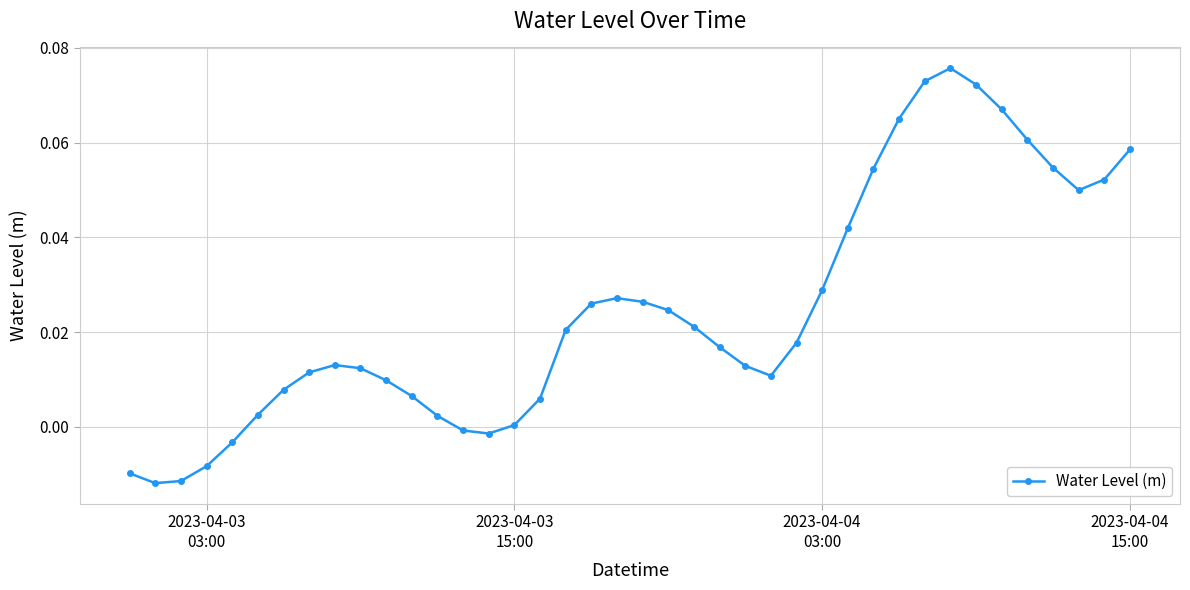

True or false: there are more than 2 points higher than both neighbors.

True